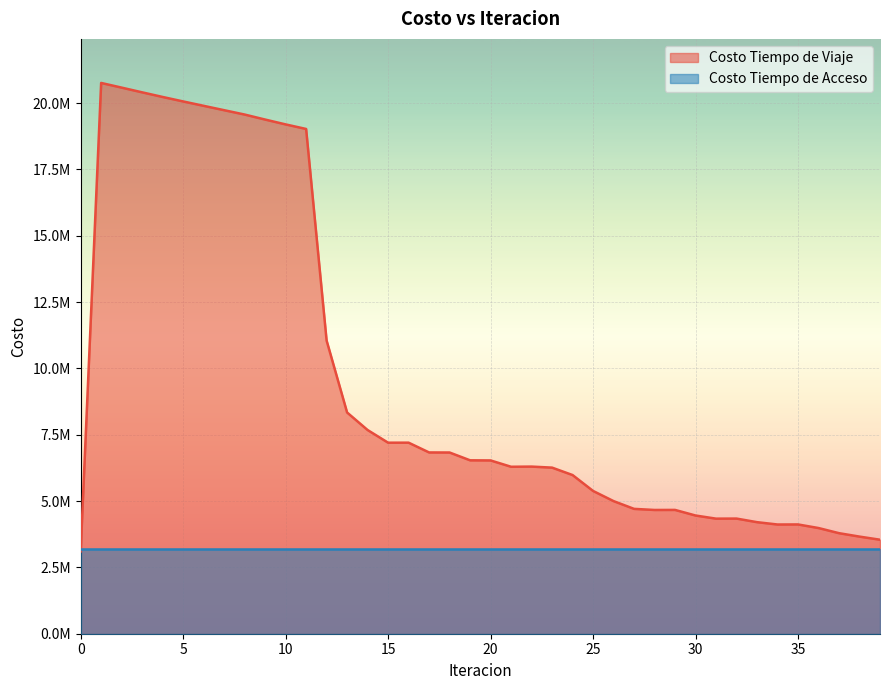

Does the chart display data point markers on the line(s)?

No